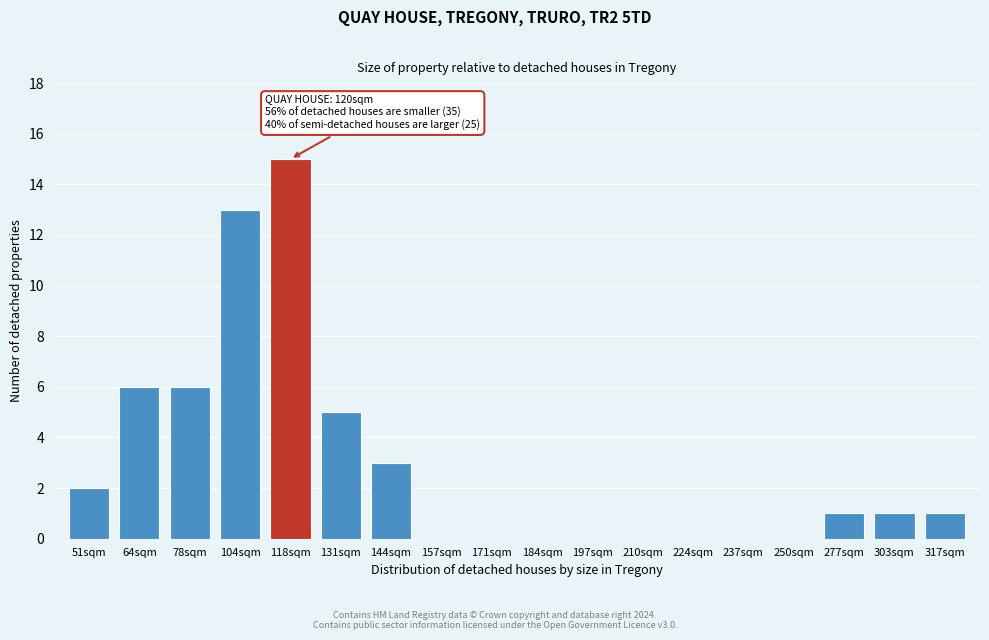

Reading right to left, transcribe all the data shown in this chart.

317sqm=1	303sqm=1	277sqm=1	250sqm=0	237sqm=0	224sqm=0	210sqm=0	197sqm=0	184sqm=0	171sqm=0	157sqm=0	144sqm=3	131sqm=5	118sqm=15	104sqm=13	78sqm=6	64sqm=6	51sqm=2